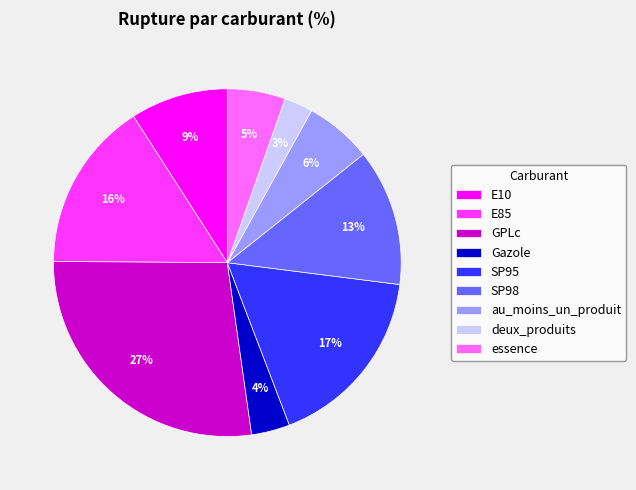

To the nearest percent, what percentage of the pie is SP95?

17%